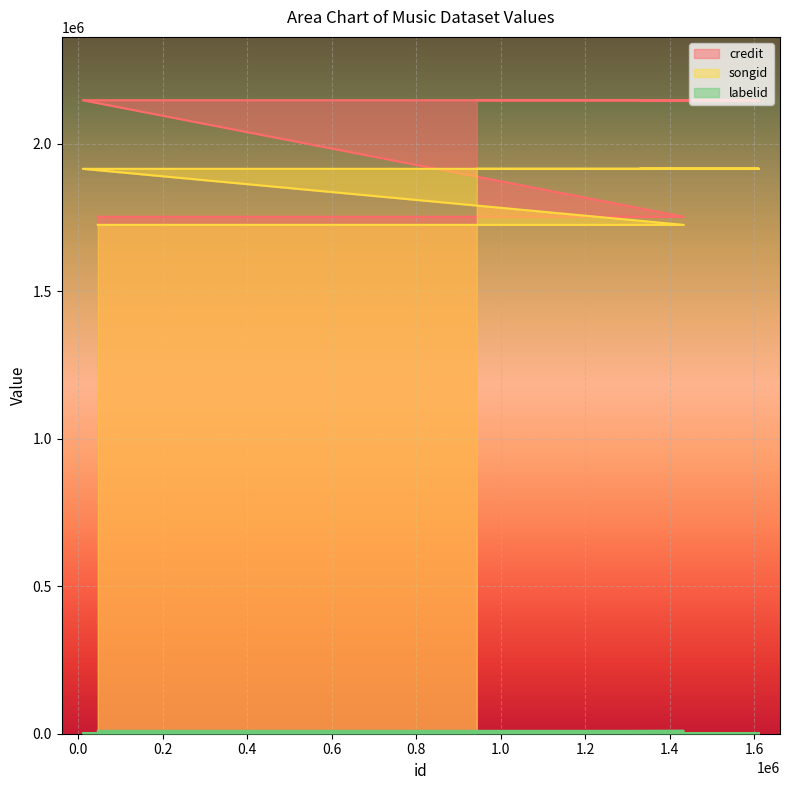

The value of songid at 46261 is 1724900. True or false?

True